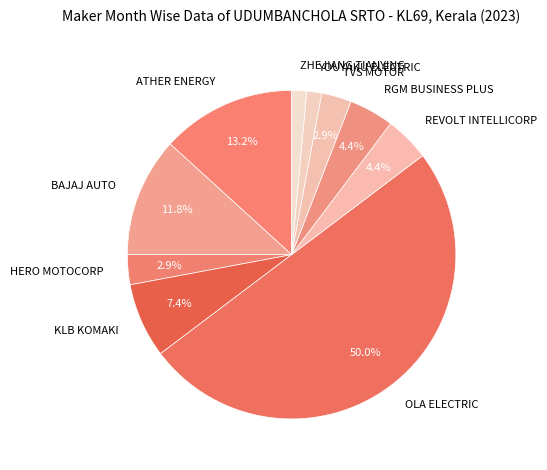

Which category has the biggest portion of the pie?

OLA ELECTRIC